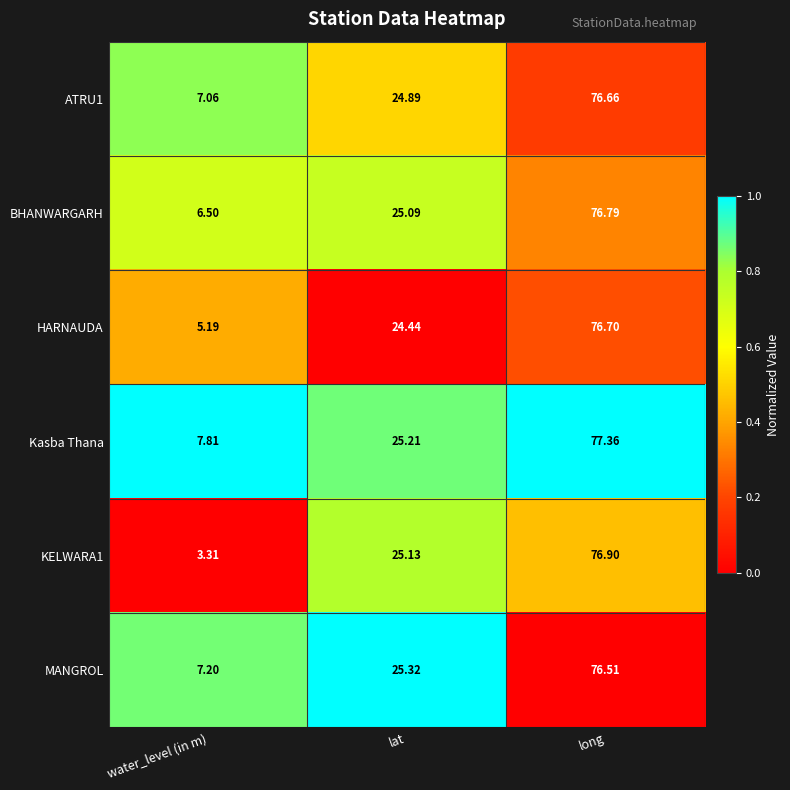

Which category has the lowest value in the KELWARA1 series?

water_level (in m)